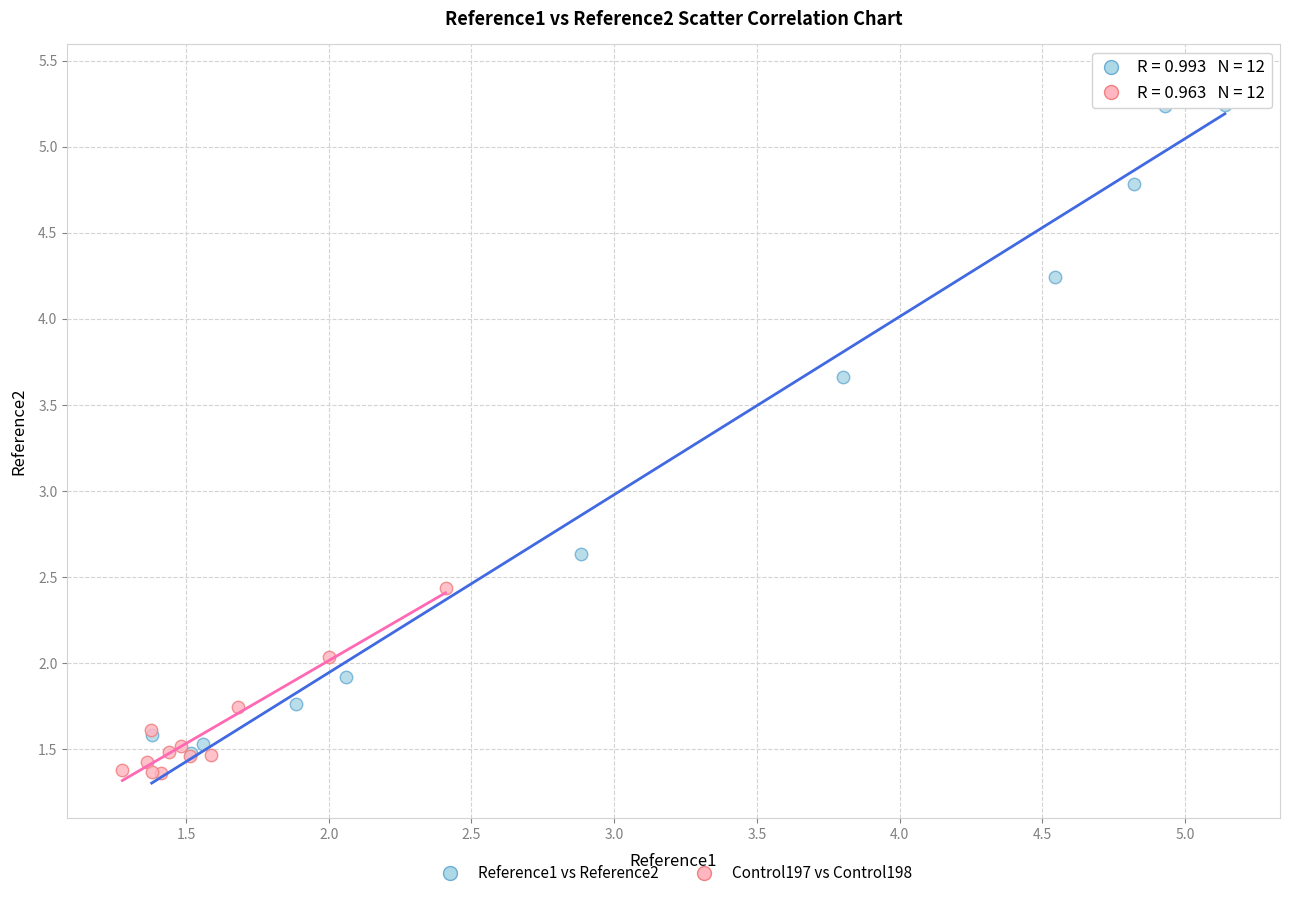

Which series has the largest Y range (max minus min)?

Reference1 vs Reference2